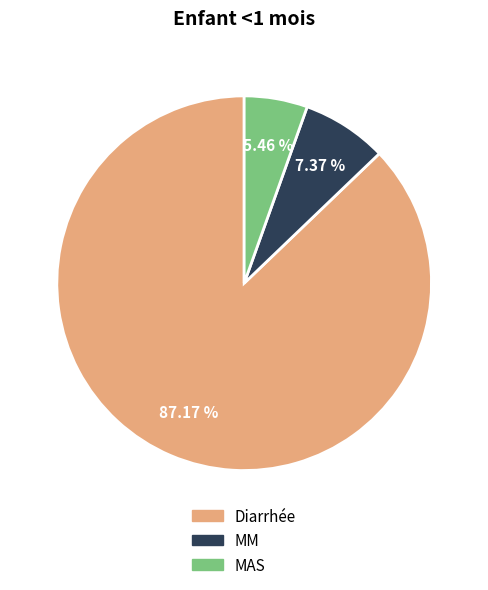

What percentage is the Diarrhée slice, to the nearest percent?

87%